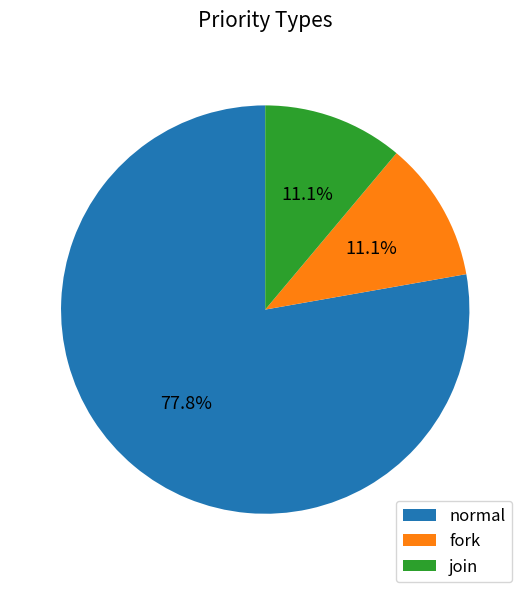

Is join the majority of the pie?

No